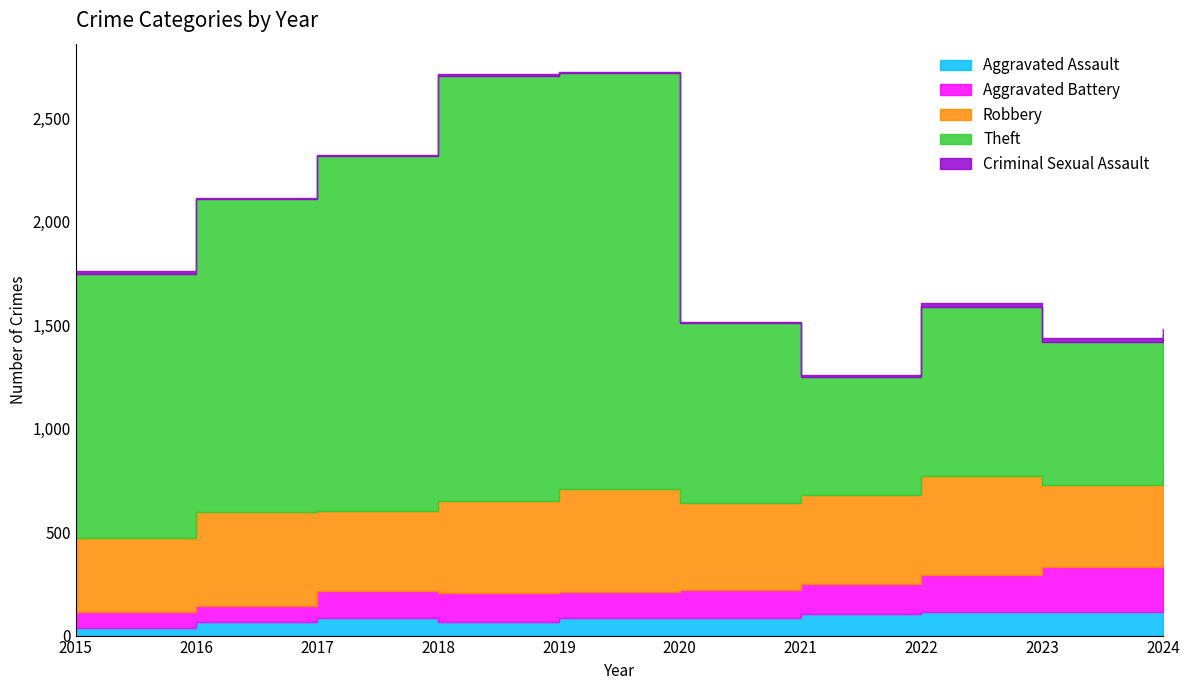

Reading left to right, what are all the values shown in this chart?

Aggravated Assault: 39	68	87	68	85	83	102	112	114	133
Aggravated Battery: 74	74	127	137	128	135	149	183	216	208
Robbery: 361	457	388	444	495	422	427	478	396	480
Theft: 1276	1509	1714	2056	2010	871	570	813	691	639
Criminal Sexual Assault: 11	8	5	11	7	3	11	22	20	21